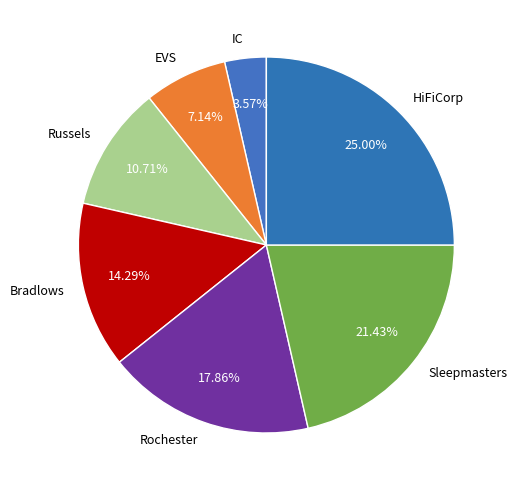

How many slices are in this pie chart?

7